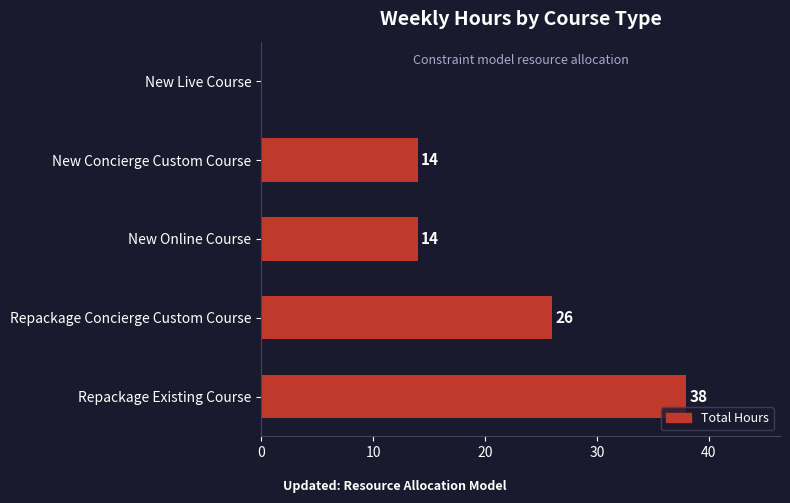

Is it true that the value at New Online Course is 22?

False